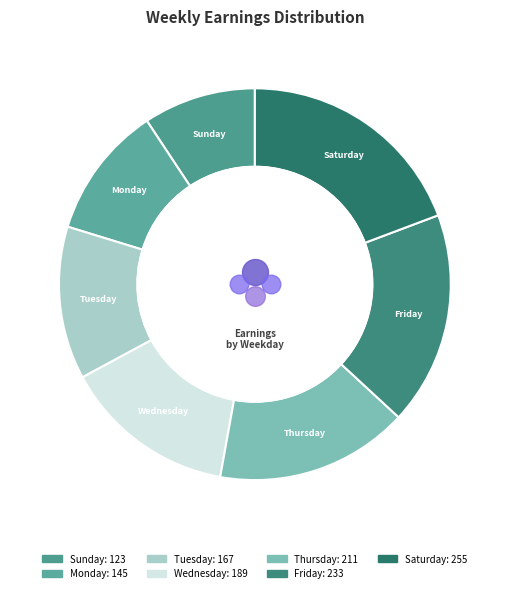

To the nearest percent, what is the average slice percentage?

14%